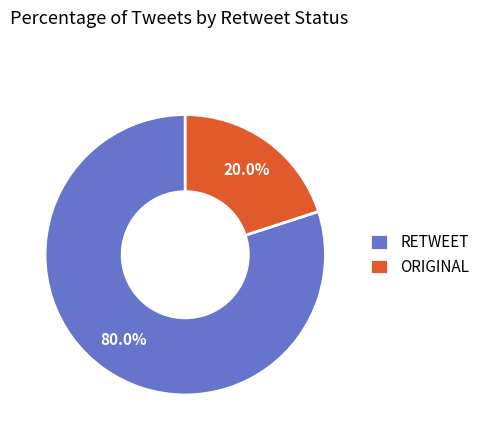

Which category accounts for the majority?

RETWEET